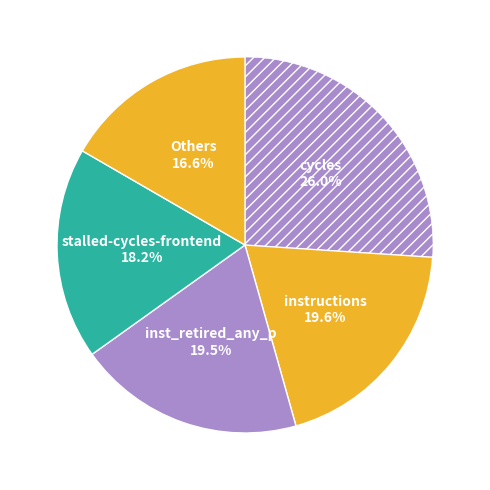

How many segments does this pie chart have?

5